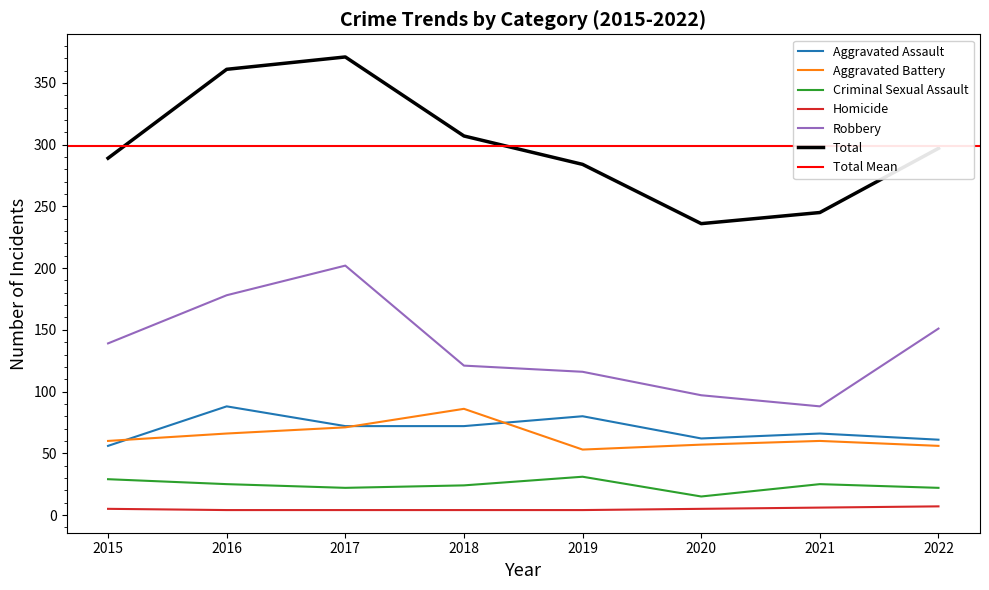

What is the greatest value displayed?

371